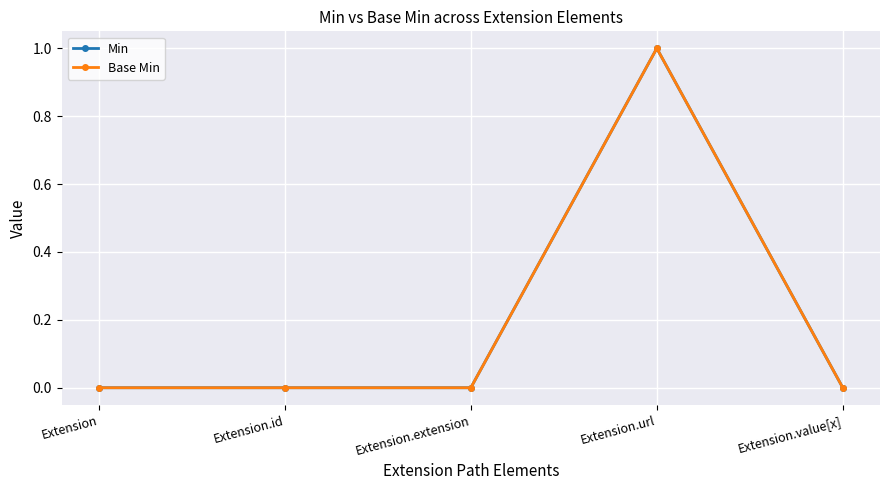

At how many categories does at least one series exceed 0?

1